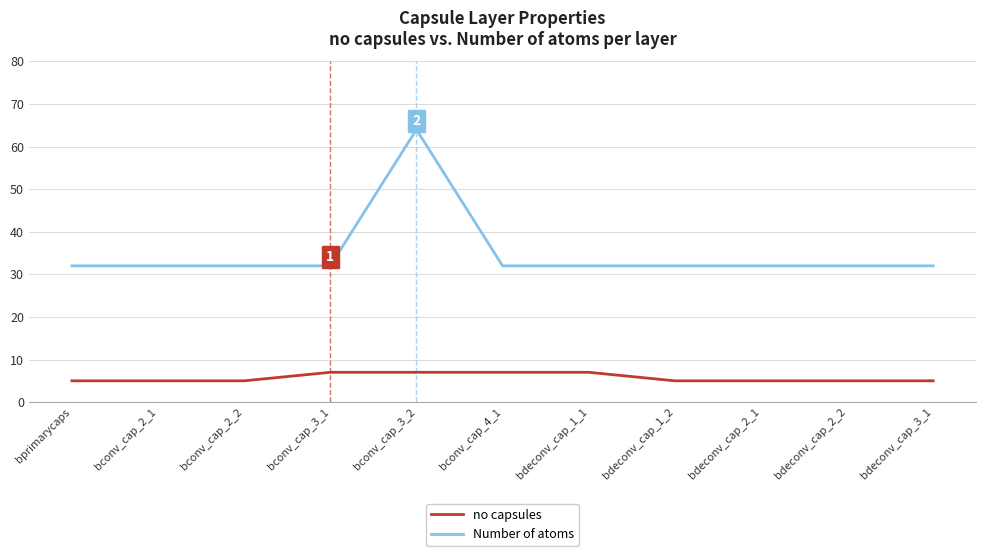

True or false: no capsules and Number of atoms intersect in this chart.

False